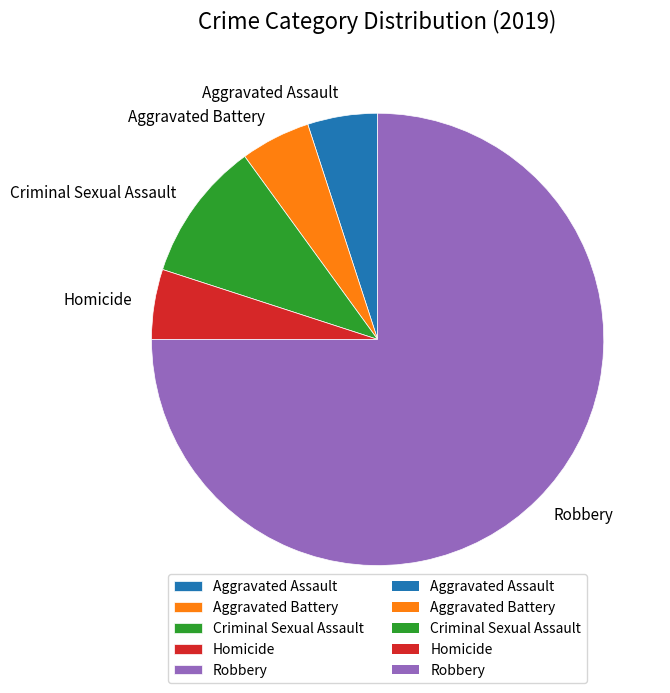

Combined, do Aggravated Battery and Homicide account for over 50%?

No